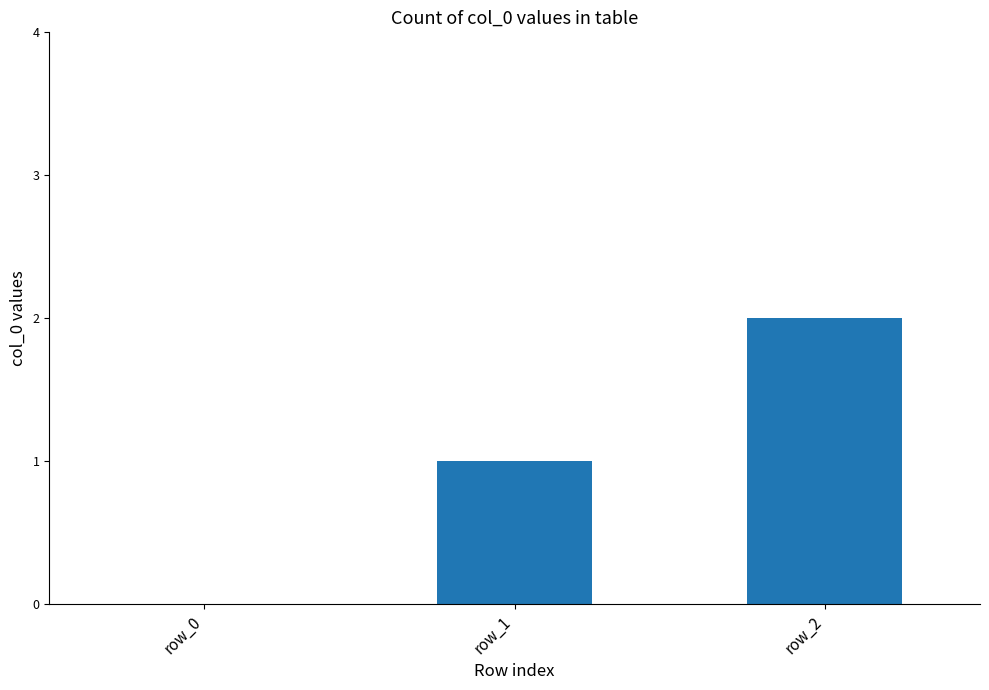

Between row_1 and row_0, which is larger?

row_1